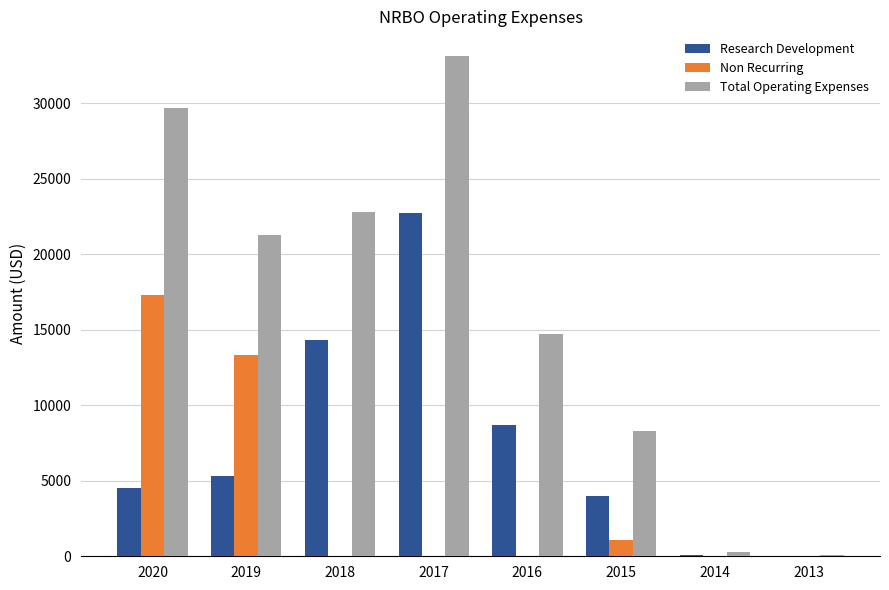

What are all the series names shown in the legend?

Research Development, Non Recurring, Total Operating Expenses